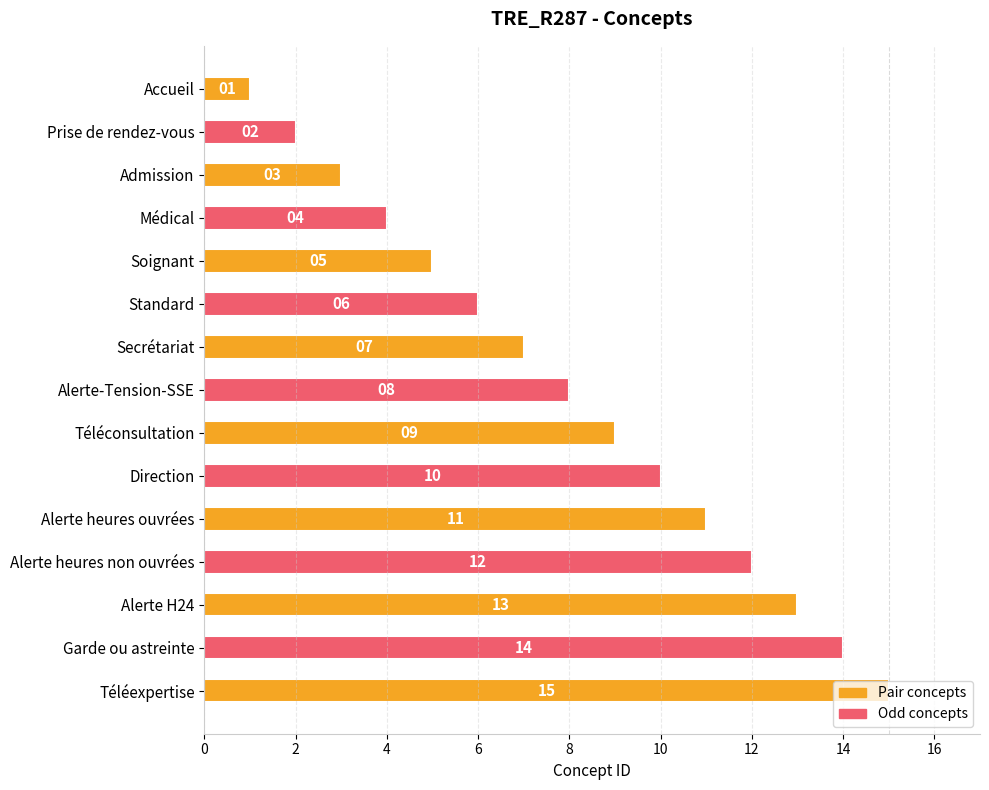

What is the smallest value displayed?

1